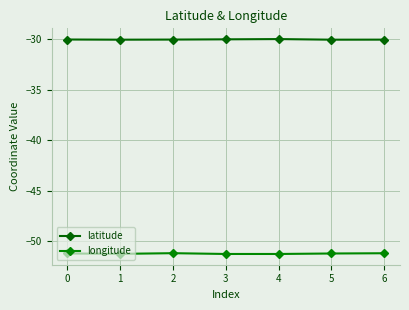

True or false: longitude and latitude intersect in this chart.

False